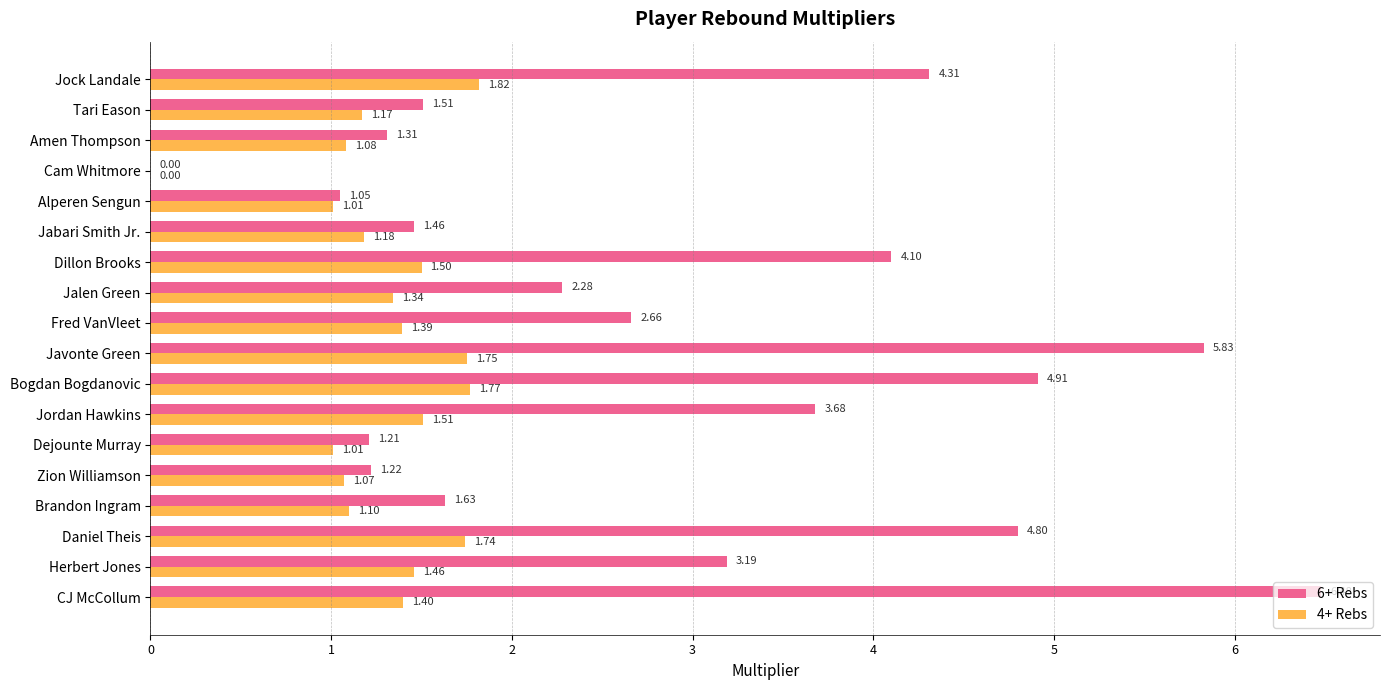

What are all the series names shown in the legend?

6+ Rebs, 4+ Rebs